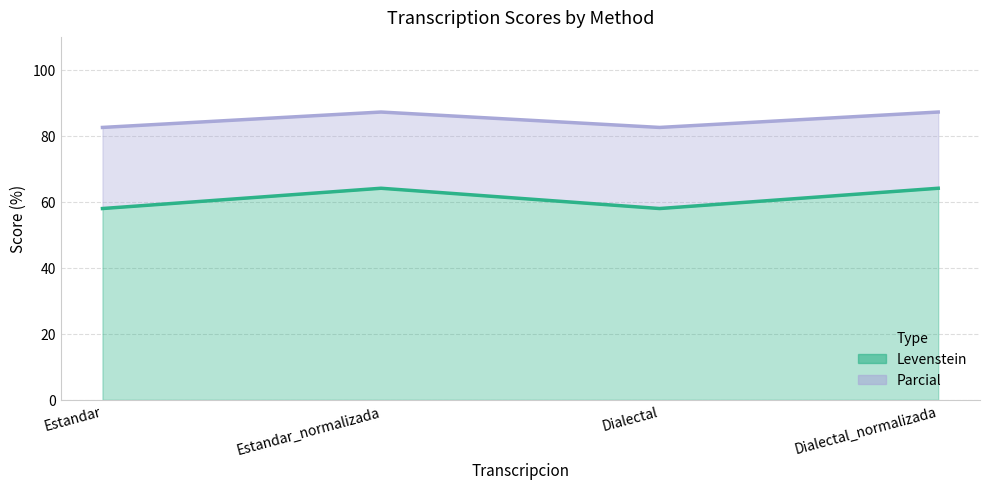

Which category has the highest value across all series?

Estandar_normalizada